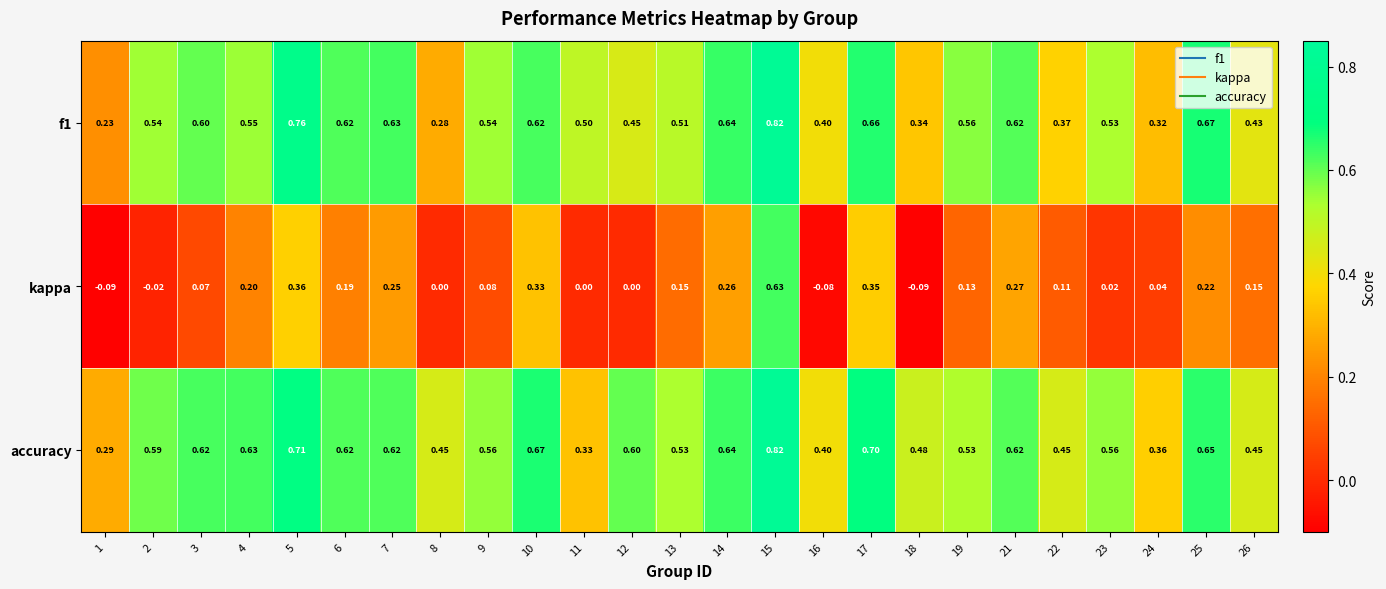

Which series has the largest total across all categories?

accuracy